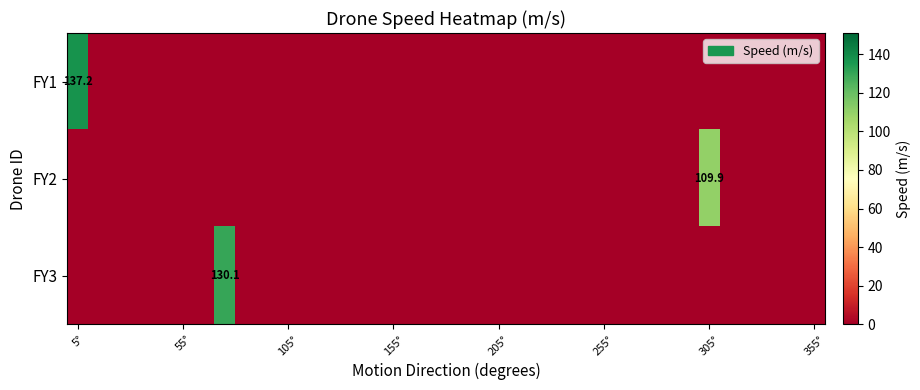

Which series has the largest total across all categories?

FY1